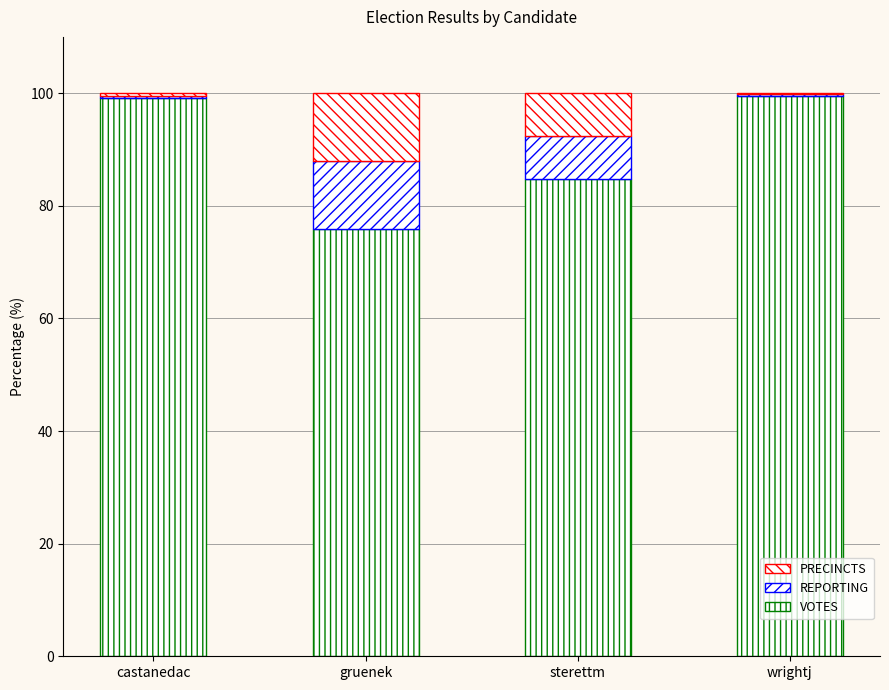

How many distinct data groups are displayed?

3